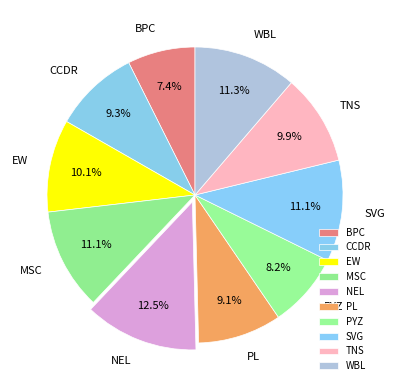

Is it true that PYZ is 15% of the pie?

False